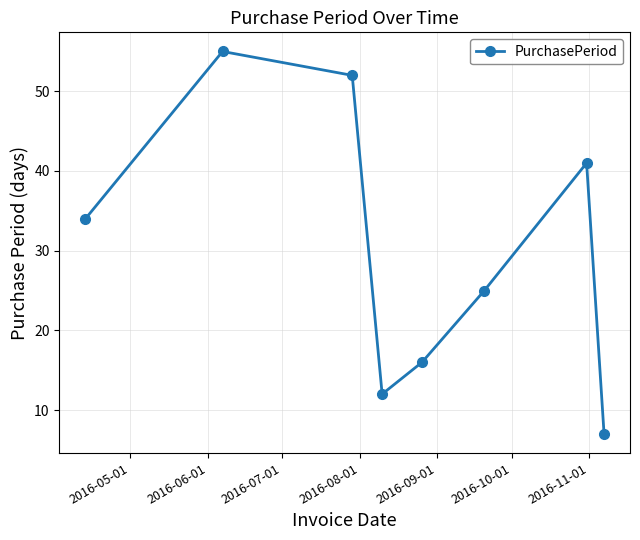

What is the maximum value shown in the chart?

55